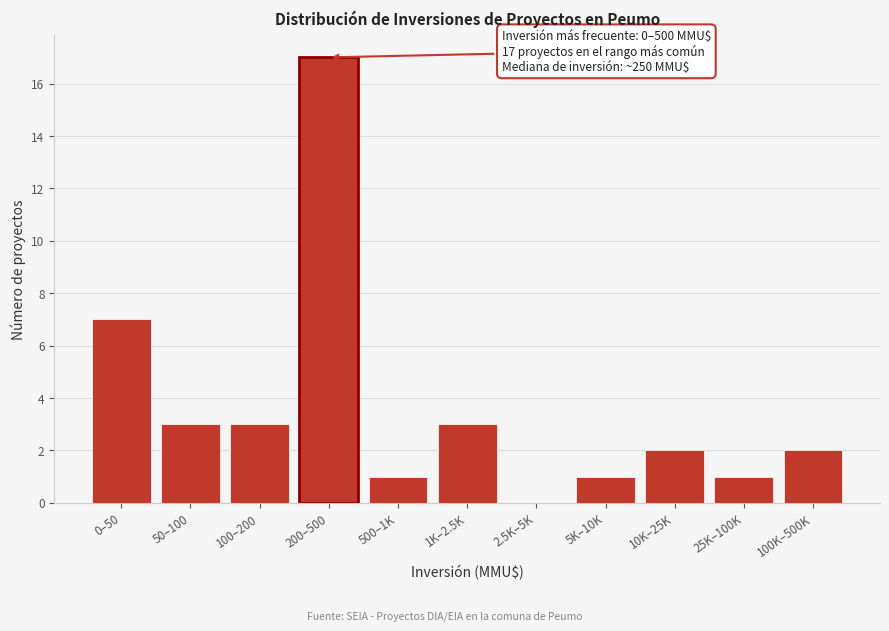

Reading right to left, extract all data points from this chart.

100K–500K=2	25K–100K=1	10K–25K=2	5K–10K=1	2.5K–5K=0	1K–2.5K=3	500–1K=1	200–500=17	100–200=3	50–100=3	0–50=7